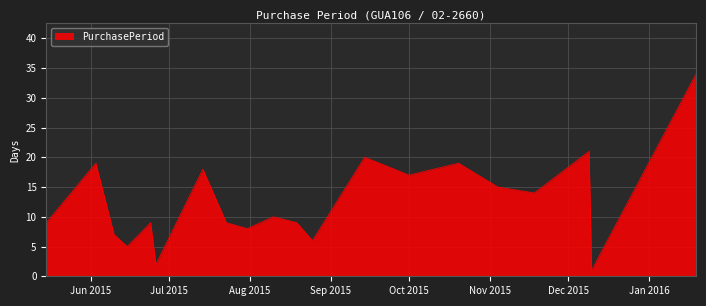

What is the difference between the maximum and minimum values?

33